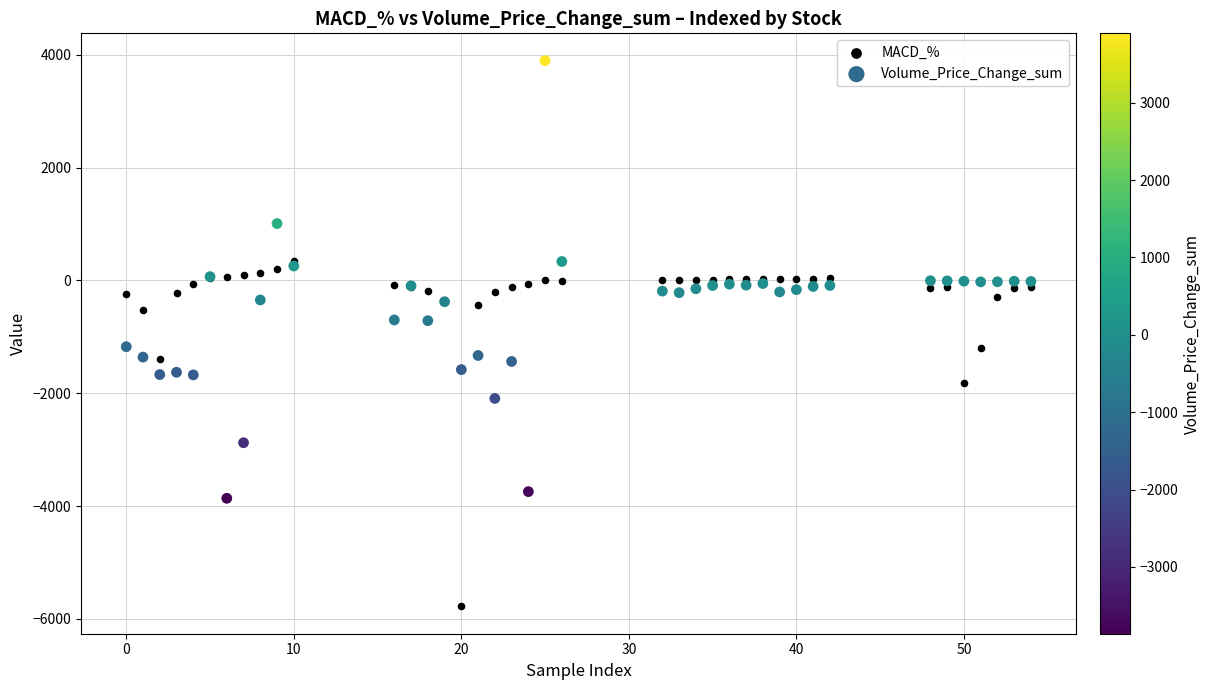

In the MACD_% series, what Y value is closest to -2718?

-1815.4